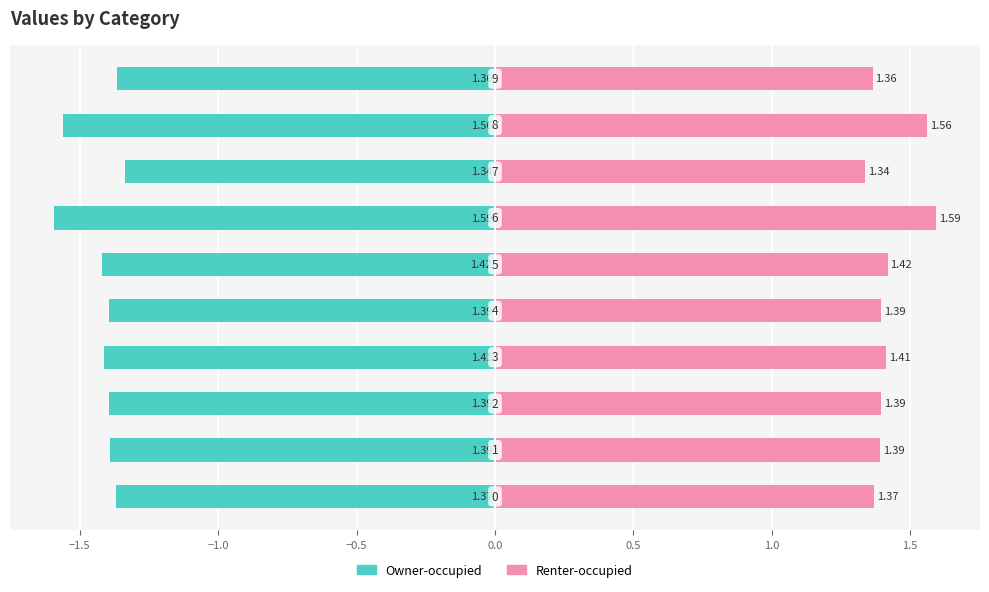

What is the difference between the maximum and minimum values in the Renter-occupied series?

0.3